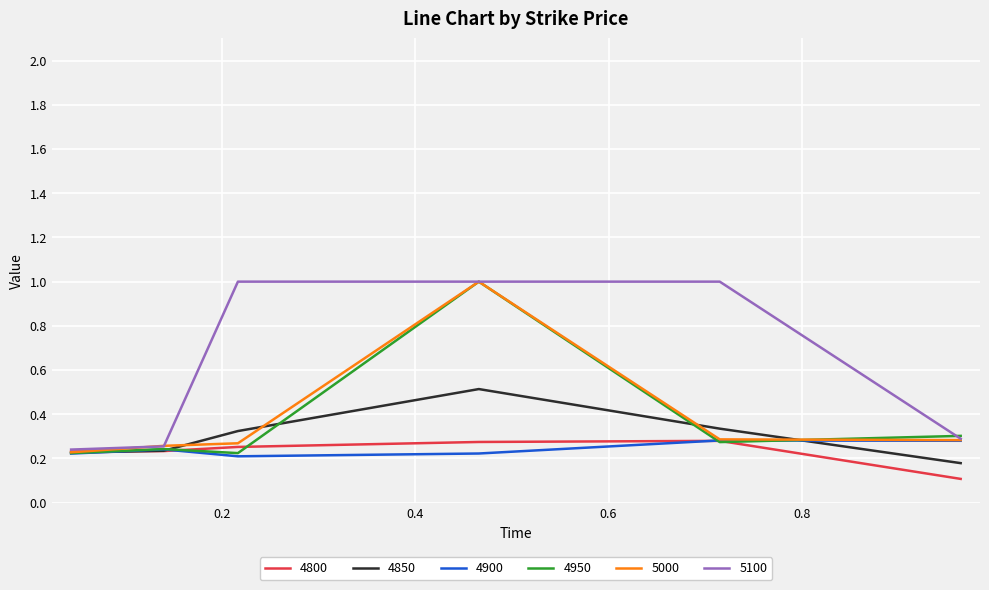

What is the highest value of the 5000 series?

1.0